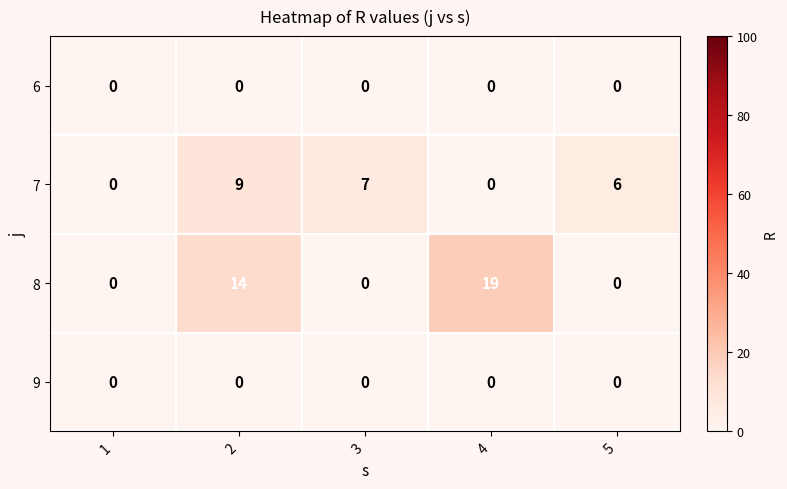

Reading left to right, extract all data points from this chart.

6: 0	0	0	0	0
7: 0	9	7	0	6
8: 0	14	0	19	0
9: 0	0	0	0	0